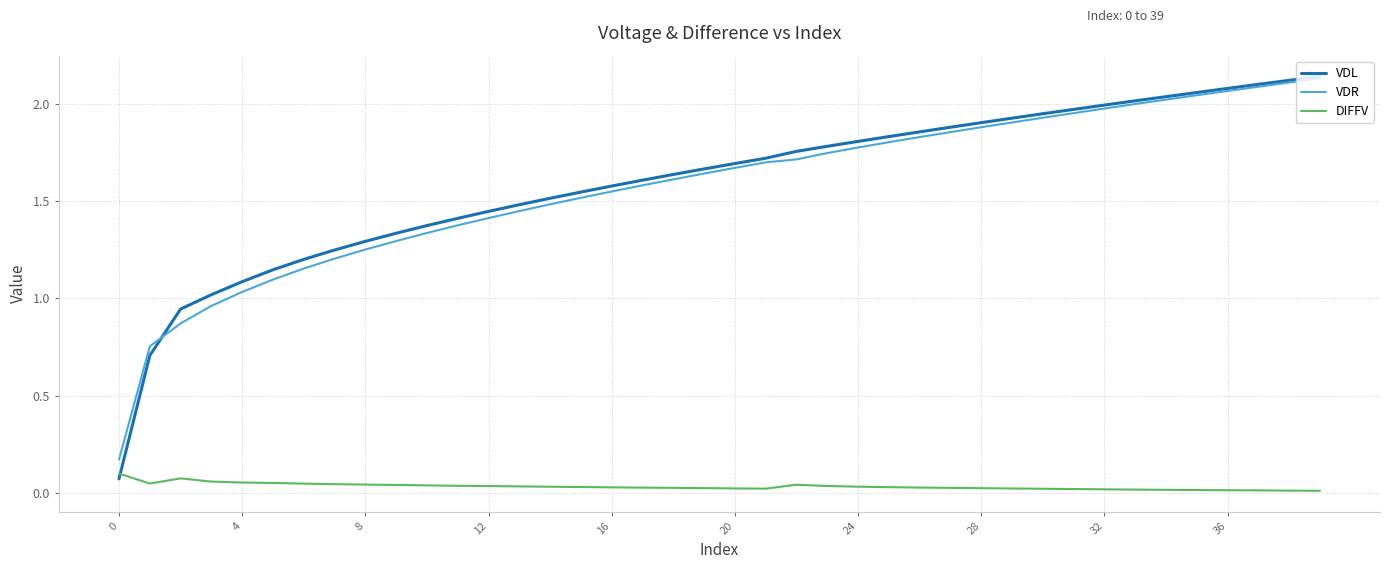

True or false: VDR has more than 1 points higher than both neighbors.

False